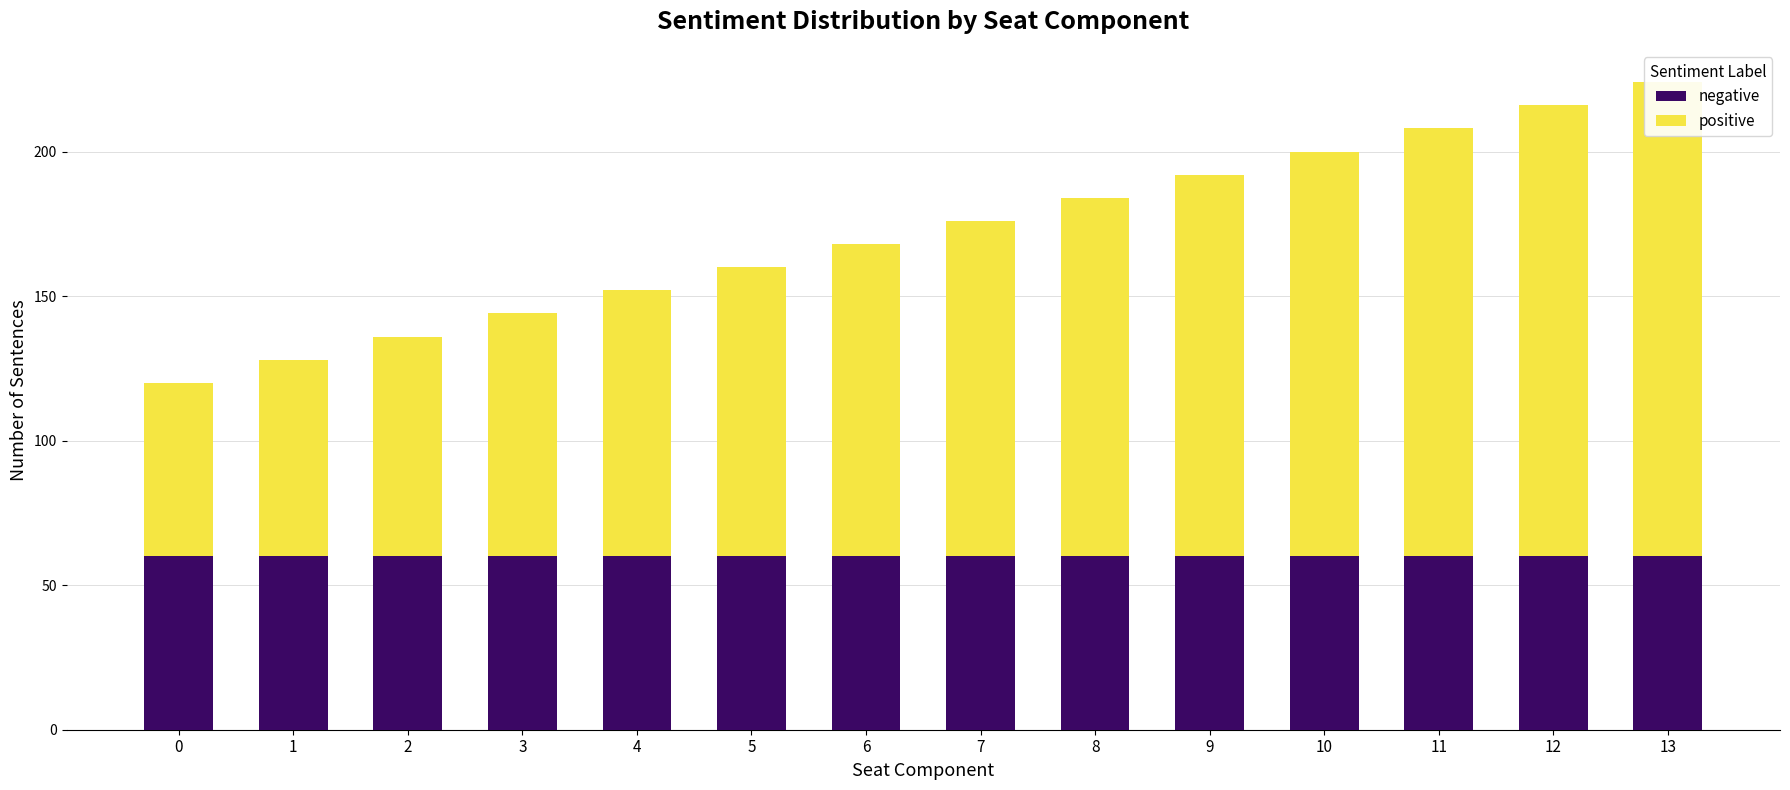

Are the bars horizontal?

No